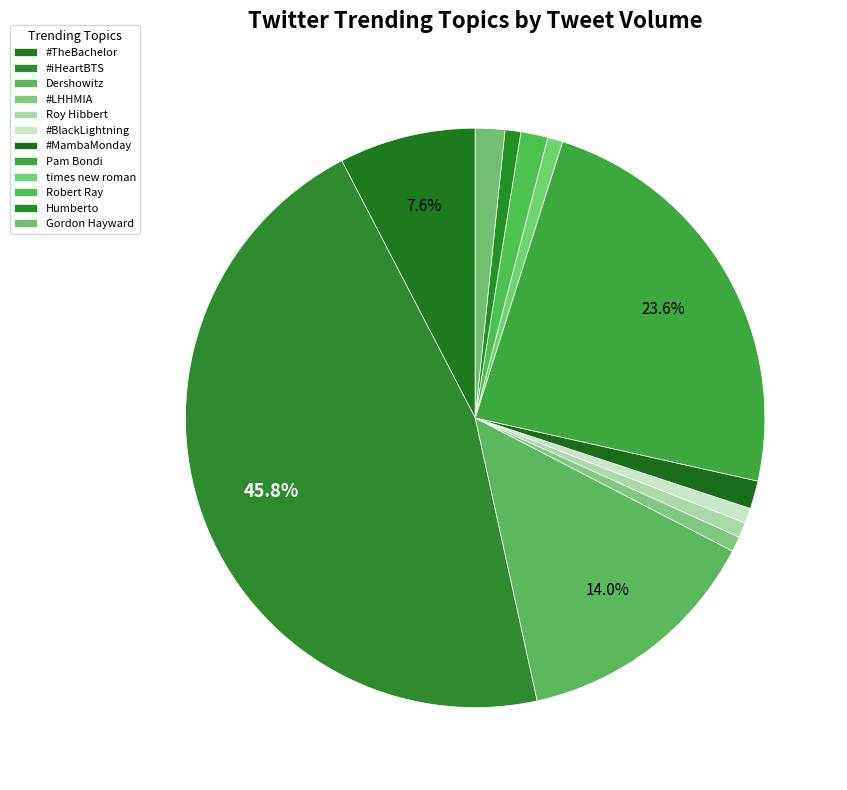

Count the number of slices in the pie.

12